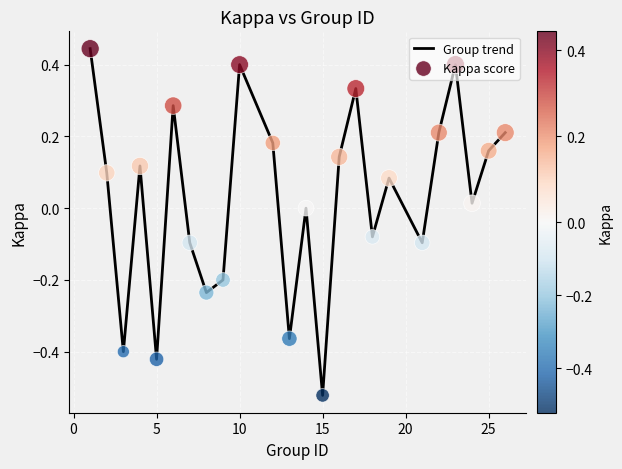

What is the difference between the maximum and minimum values?

1.0